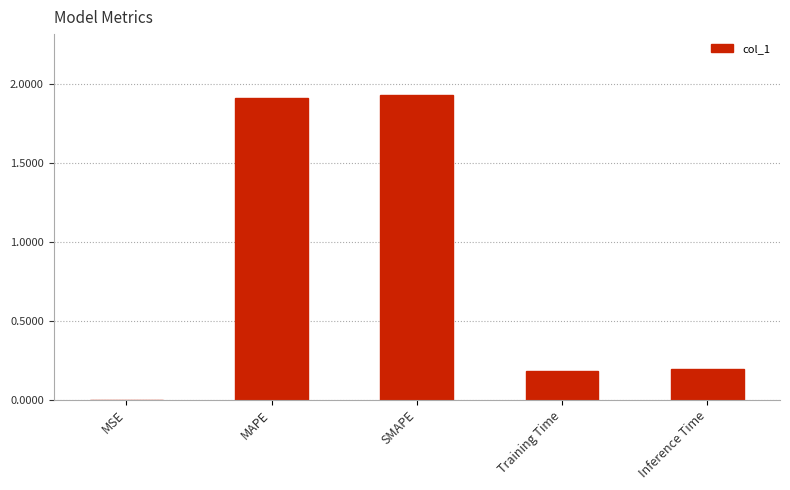

Is it true that the value at Inference Time is 0.2?

True